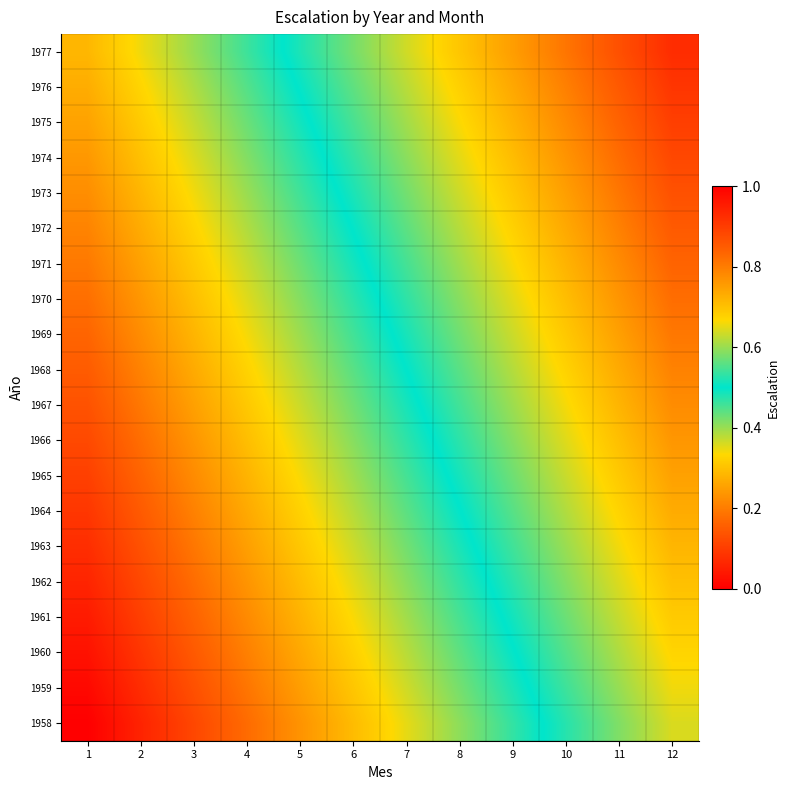

What is the difference between the highest and lowest values at 10?

0.3